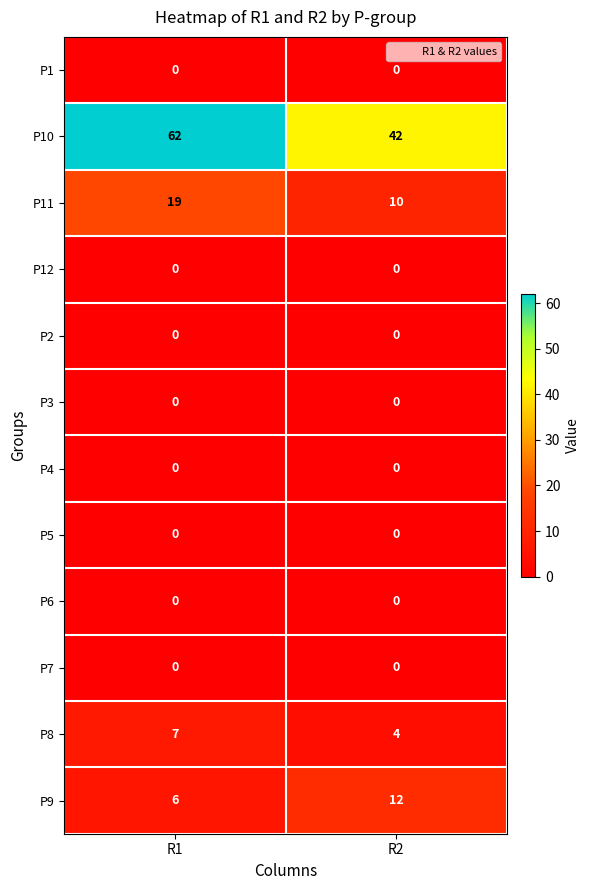

What is the highest value of the P10 series?

62